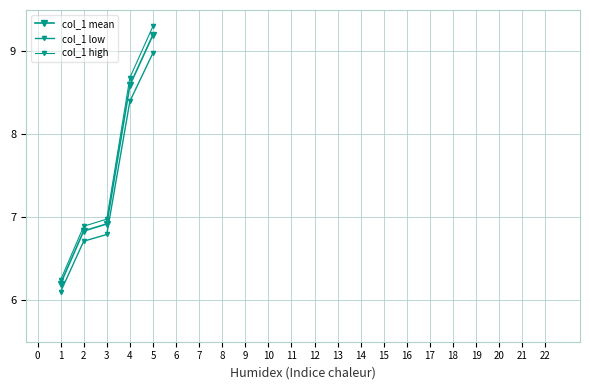

What is the lowest value of the col_1 mean series?

6.2